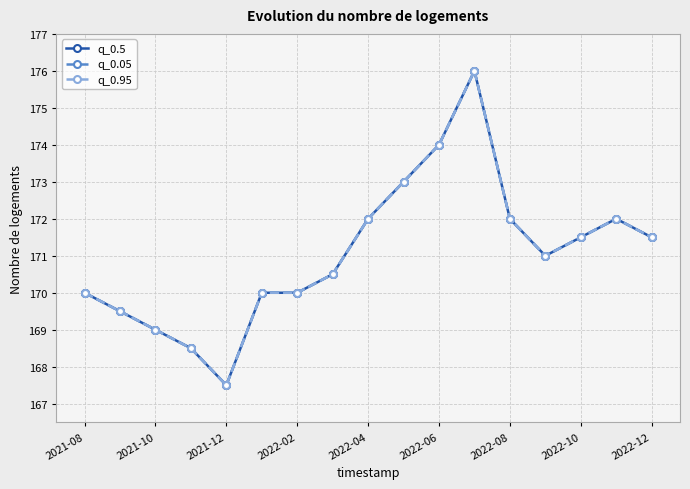

Which series has the largest total across all categories?

q_0.5